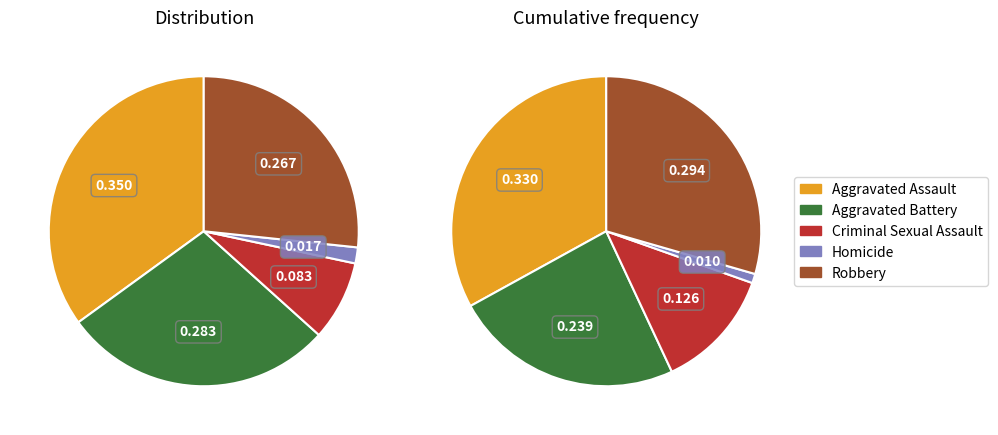

To the nearest percent, what is the combined percentage of 3 and 1?

30%